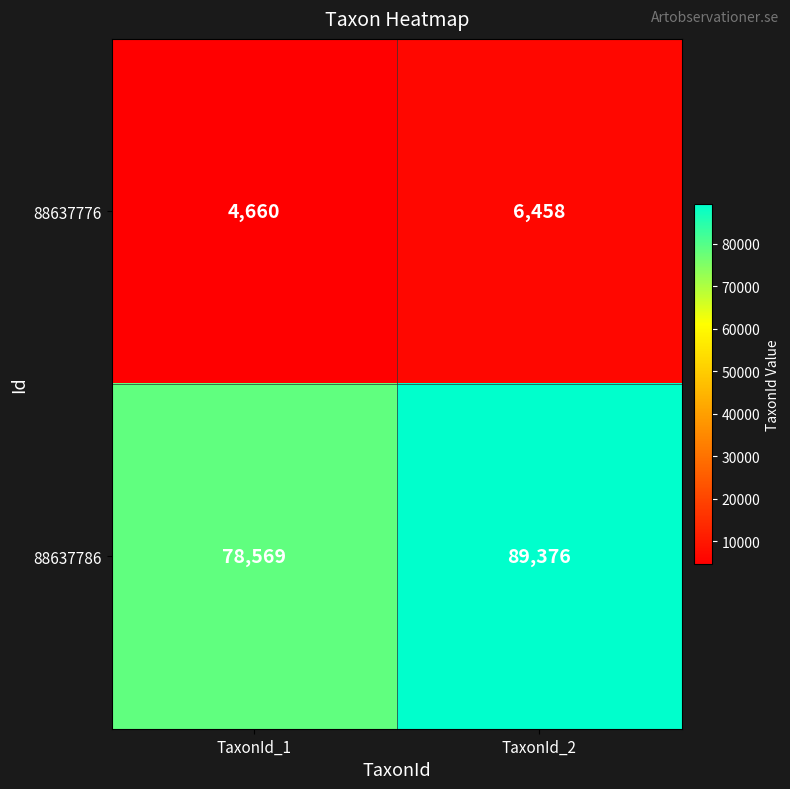

List the series in order of their overall mean, lowest first.

88637776, 88637786